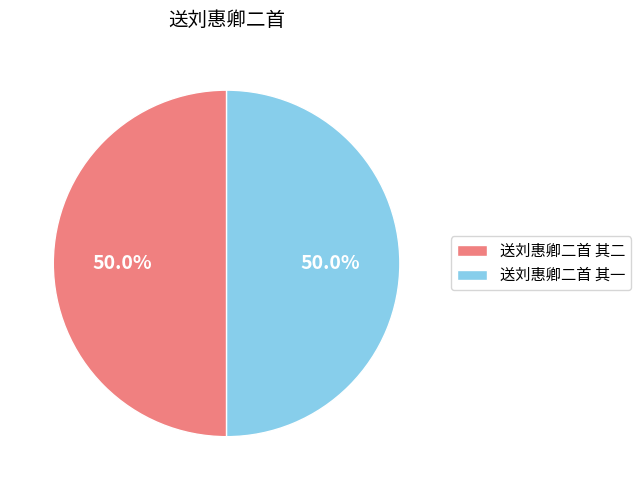

What portion of the pie excludes 送刘惠卿二首 其一?

50.0%